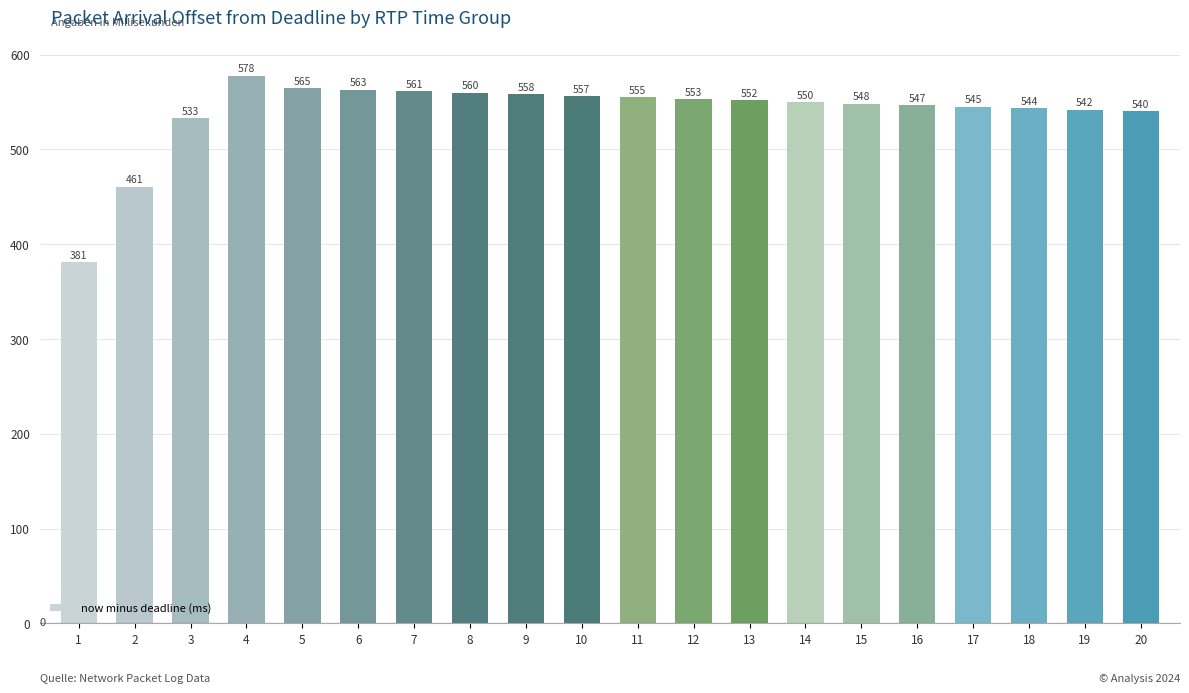

The value at 9 is 558.2. True or false?

True